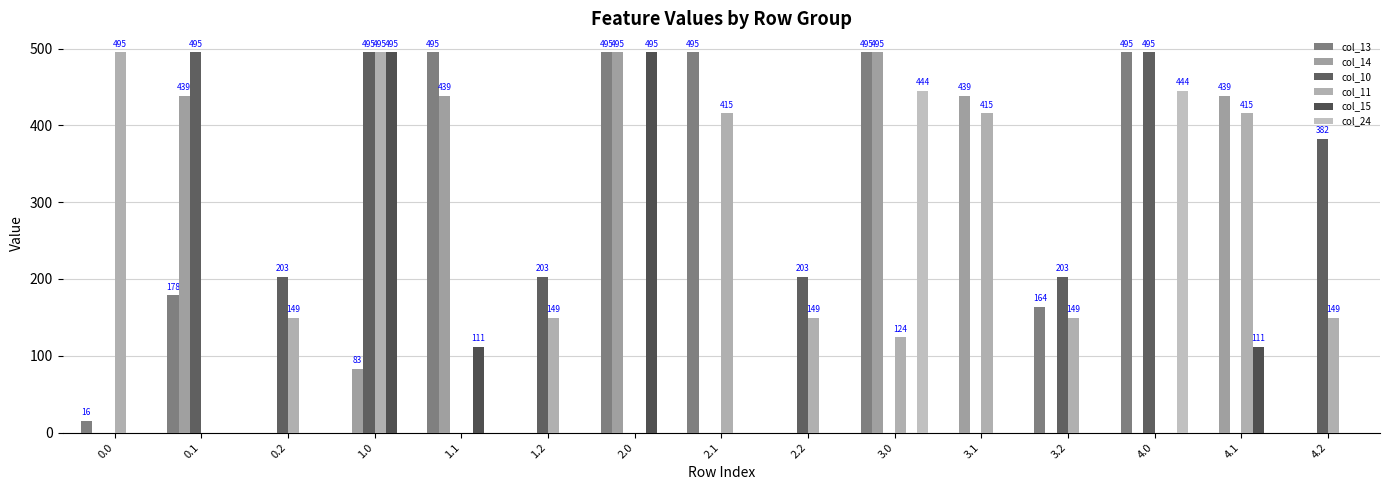

Are the bars horizontal?

No